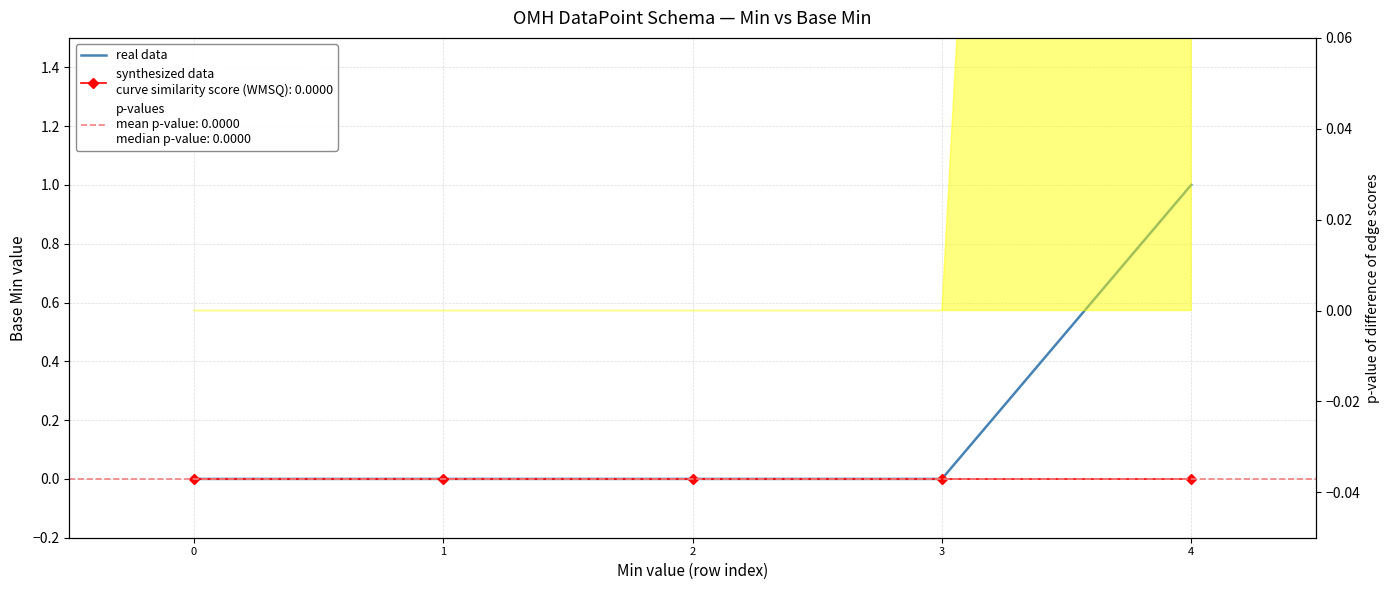

True or false: the data has more than 1 interior local peaks.

False